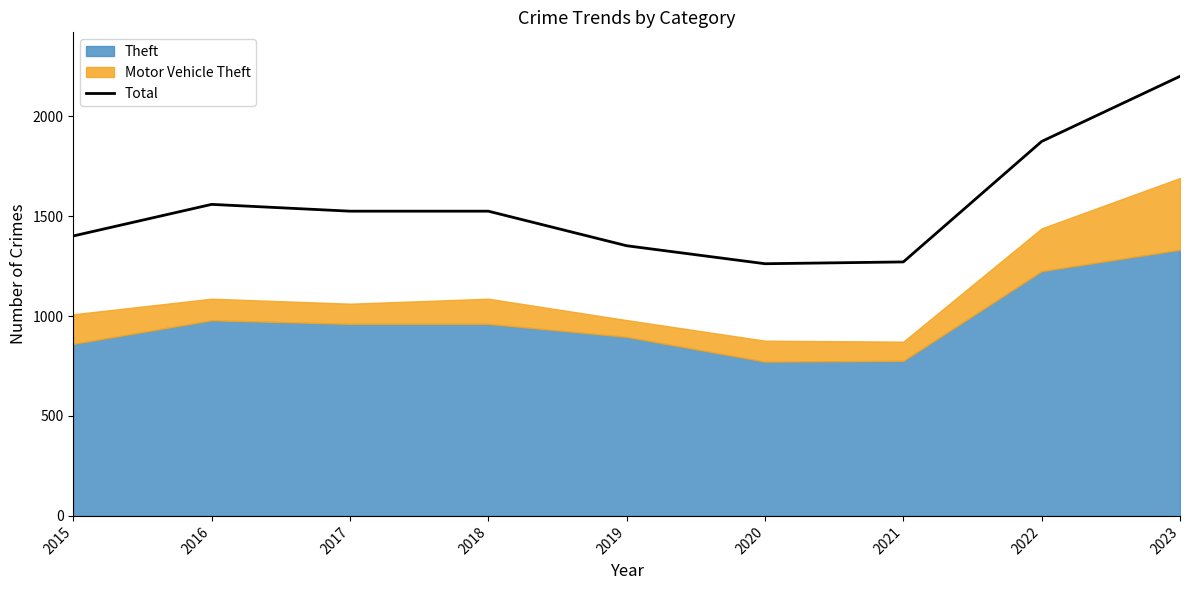

Reading left to right, list all the values displayed in this chart.

2015=1401	2016=1559	2017=1525	2018=1525	2019=1352	2020=1262	2021=1271	2022=1874	2023=2200